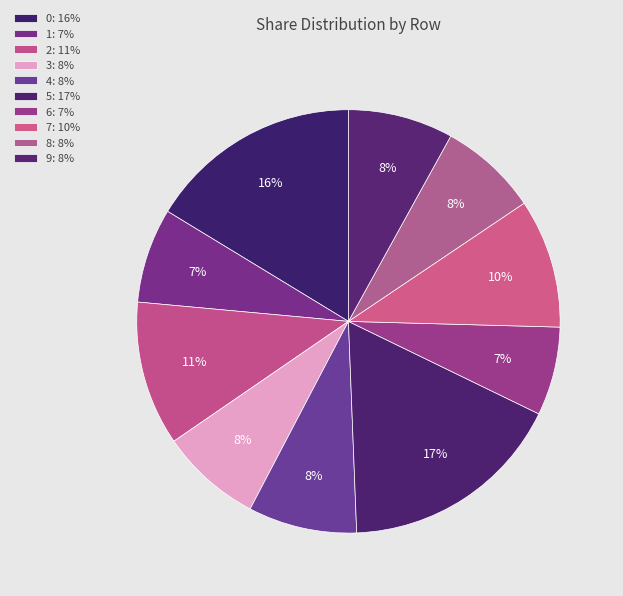

Is there any slice that represents more than half of the pie?

No